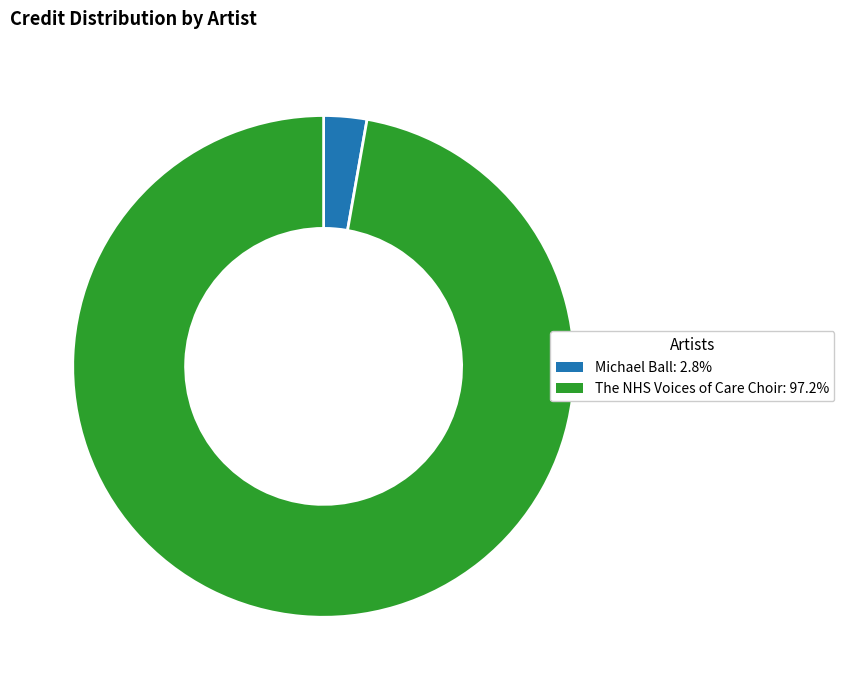

Do Michael Ball and The NHS Voices of Care Choir together represent more than half of the pie?

Yes